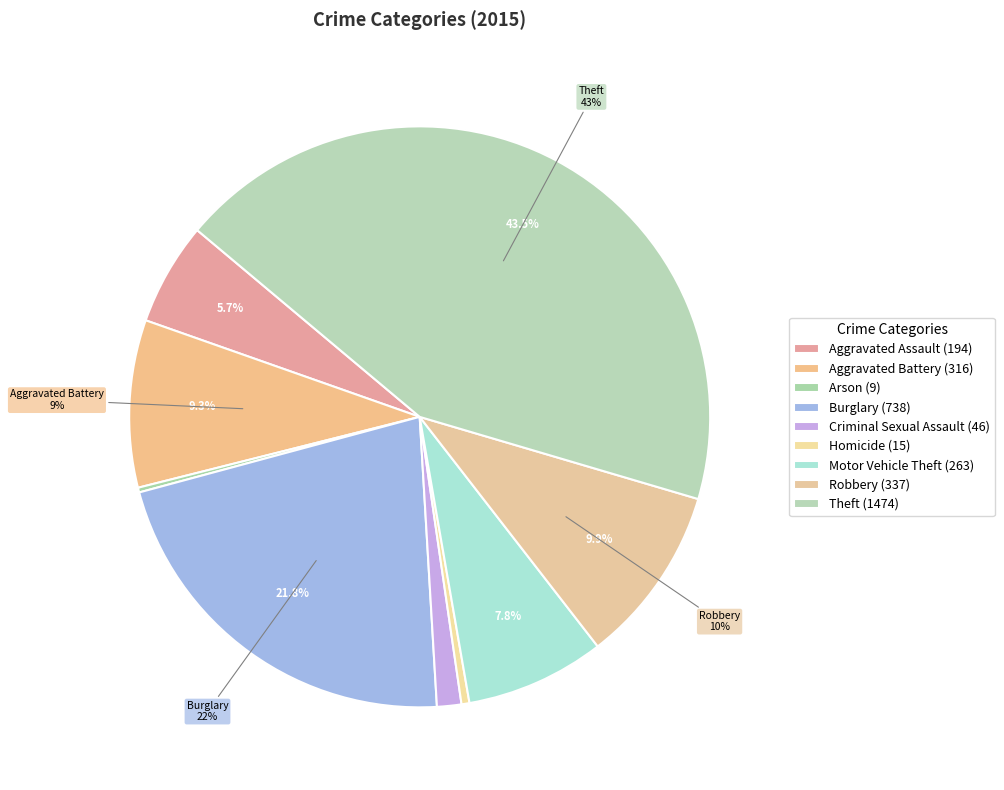

Is there a majority slice in this chart?

No